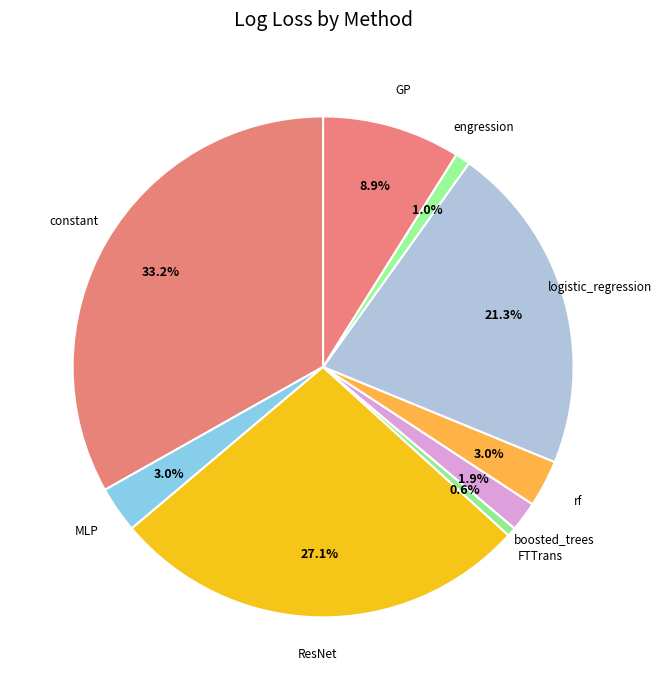

How many segments does this pie chart have?

9